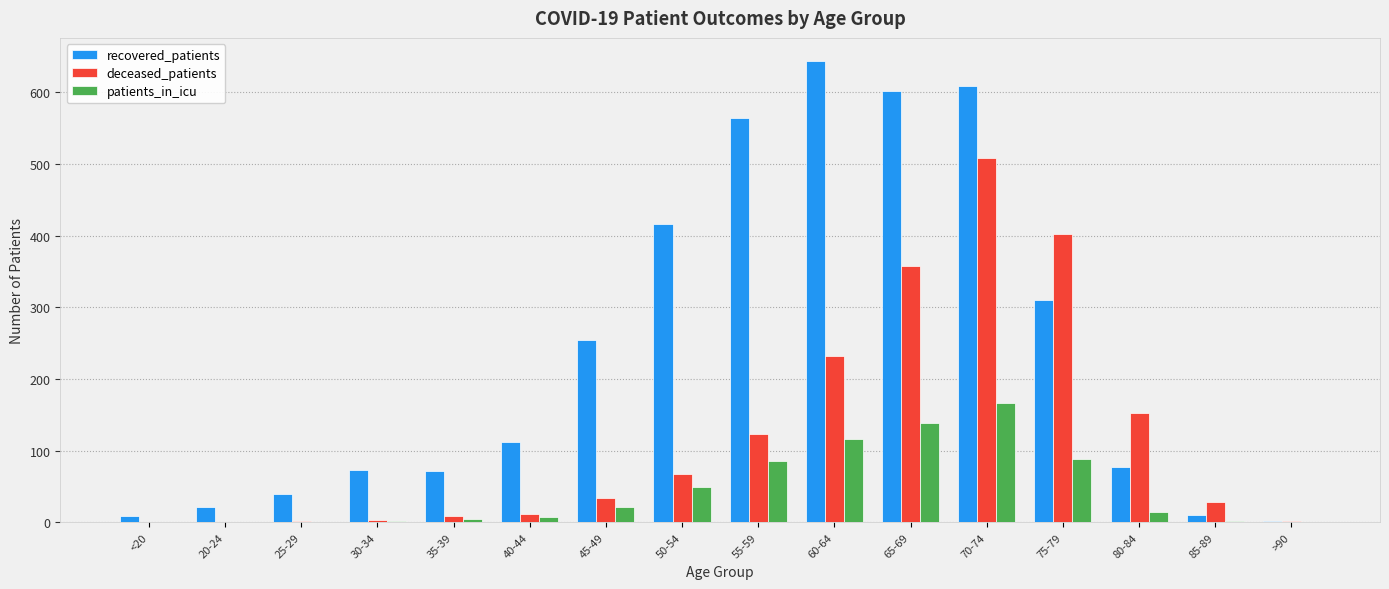

Which series changed the most between 35-39 and 55-59?

recovered_patients